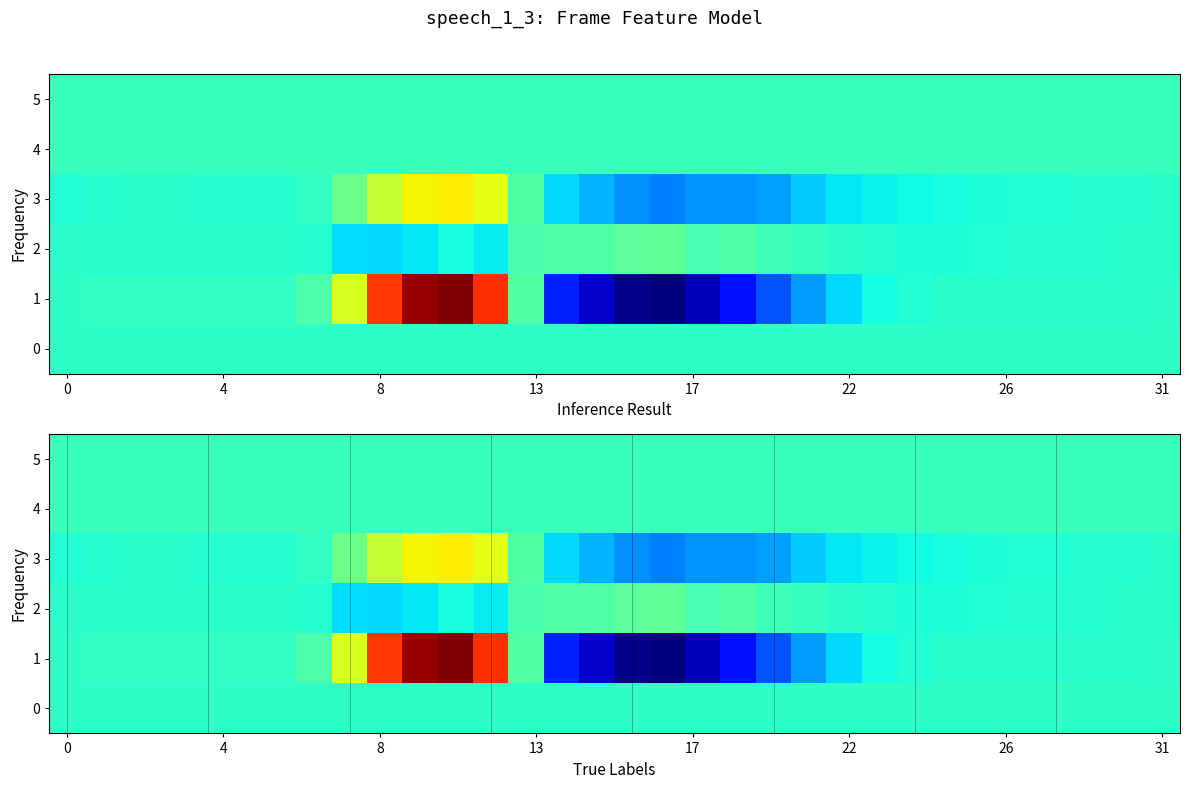

How many positive values does the 1 series have?

18